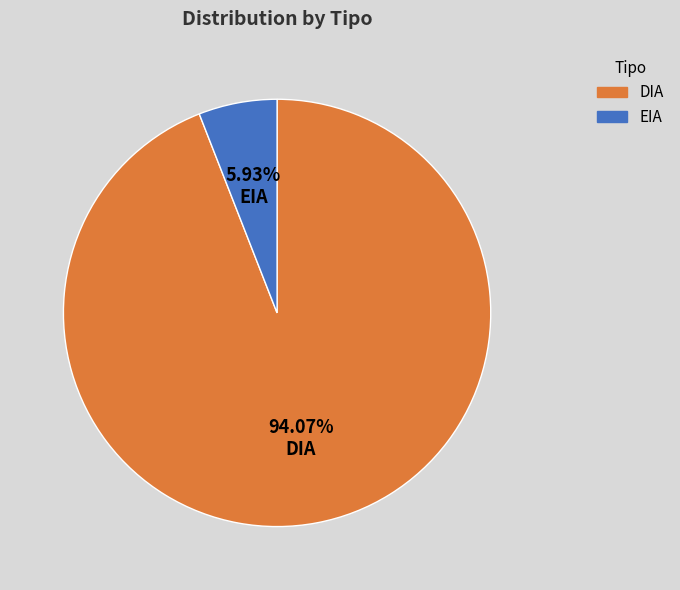

Which category accounts for the majority?

DIA